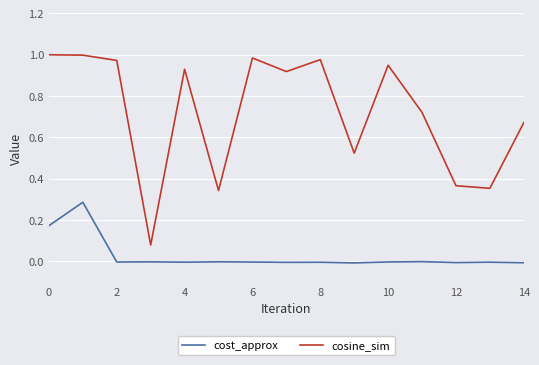

Which series has the largest total across all categories?

cosine_sim